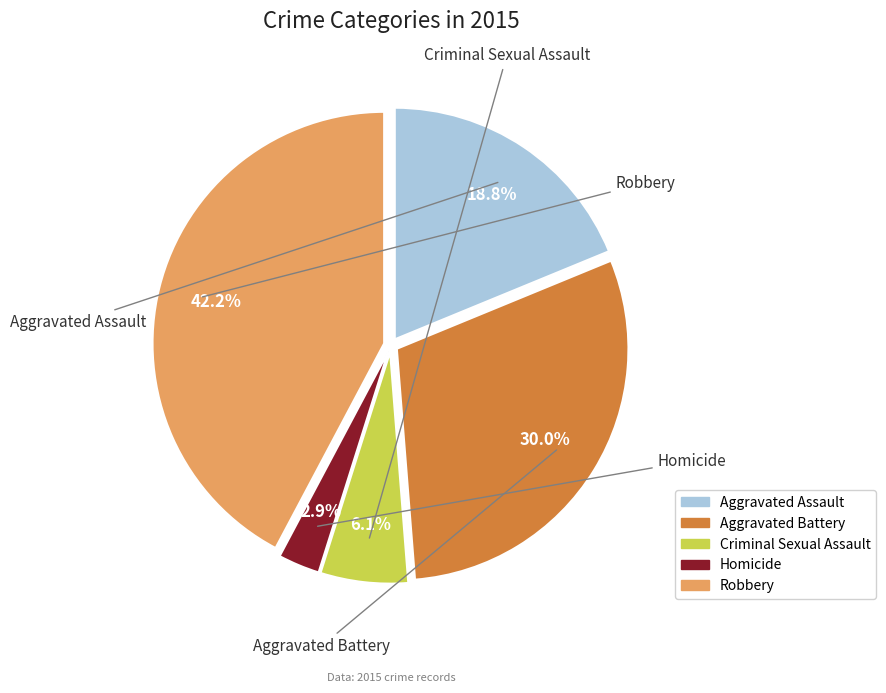

Which category has the biggest portion of the pie?

Robbery